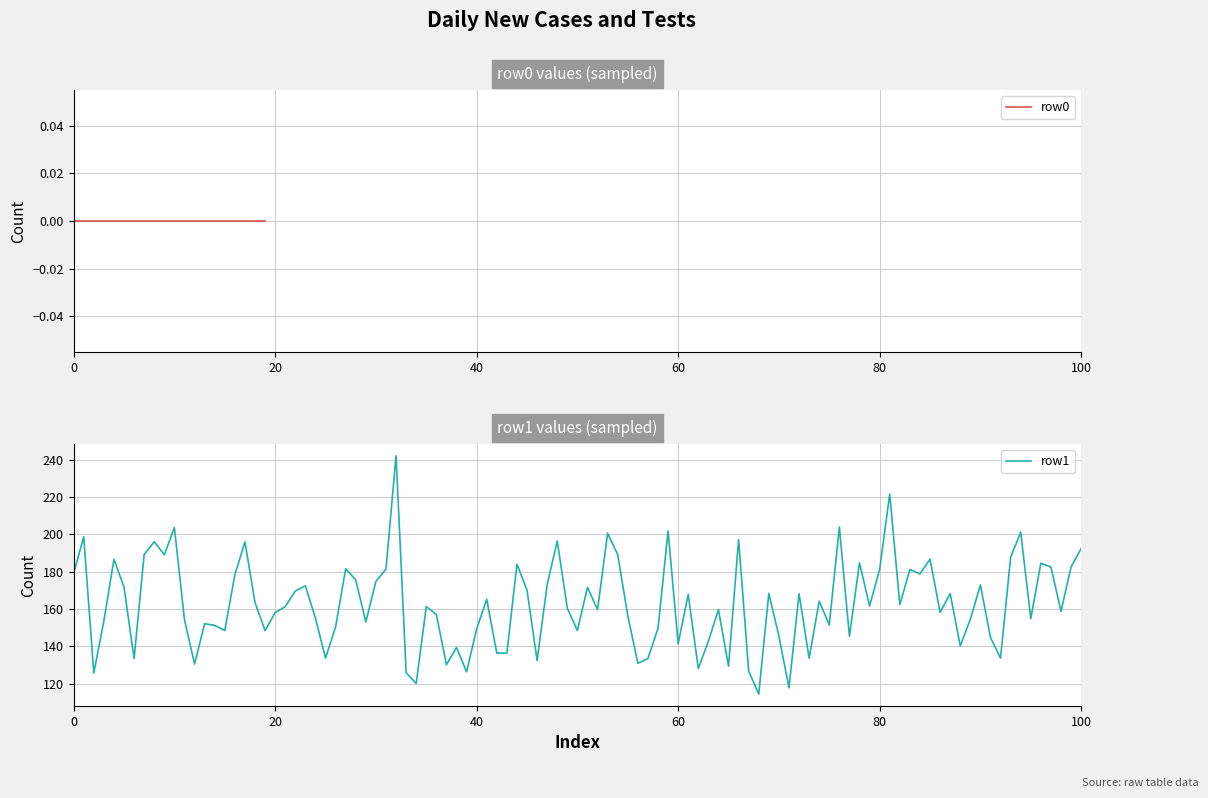

The row1 series shows 149.4 at 40. True or false?

True